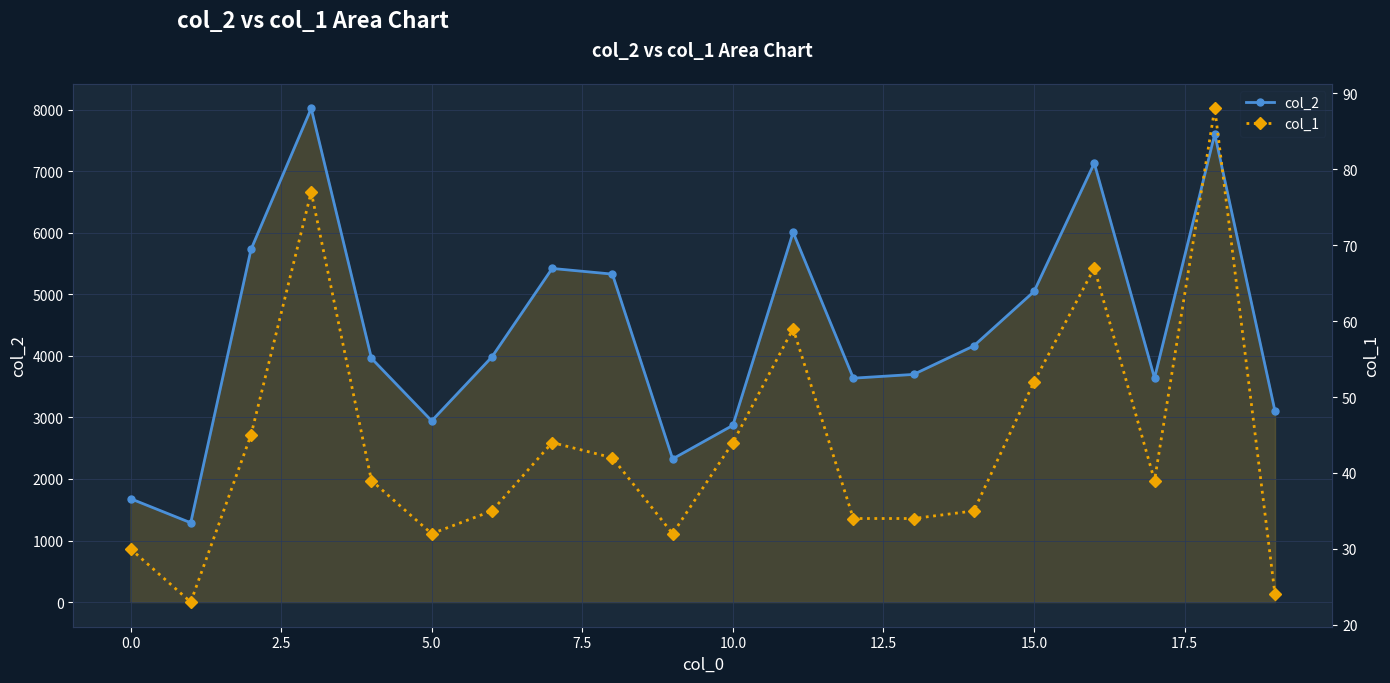

Reading left to right, extract all data points from this chart.

col_2: 1680	1288	5729	8021	3961	2944	3983	5421	5329	2326	2872	6009	3638	3699	4163	5047	7132	3640	7605	3101
col_1: 30	23	45	77	39	32	35	44	42	32	44	59	34	34	35	52	67	39	88	24